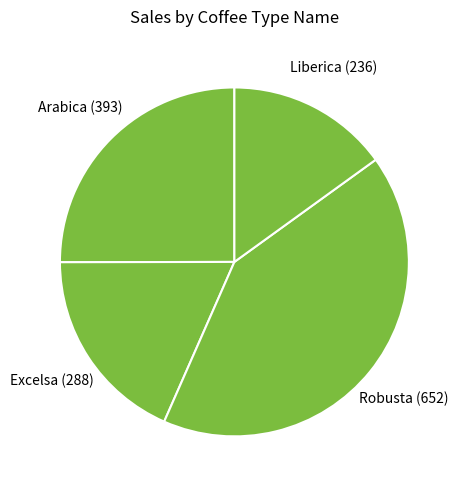

Rank the categories by value from lowest to highest.

Liberica, Excelsa, Arabica, Robusta